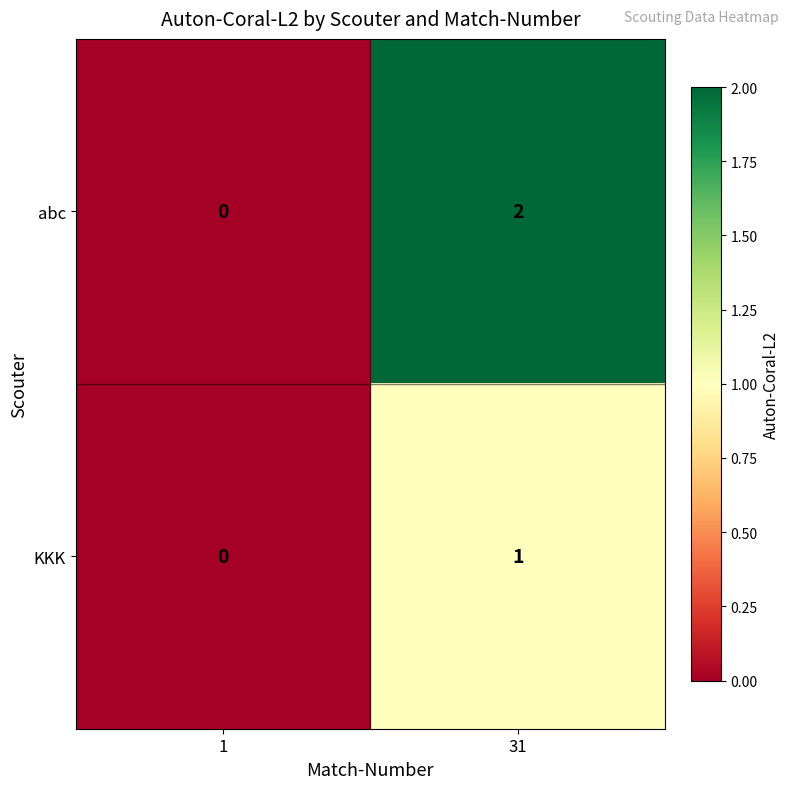

The value of abc at 31 is 3. True or false?

False